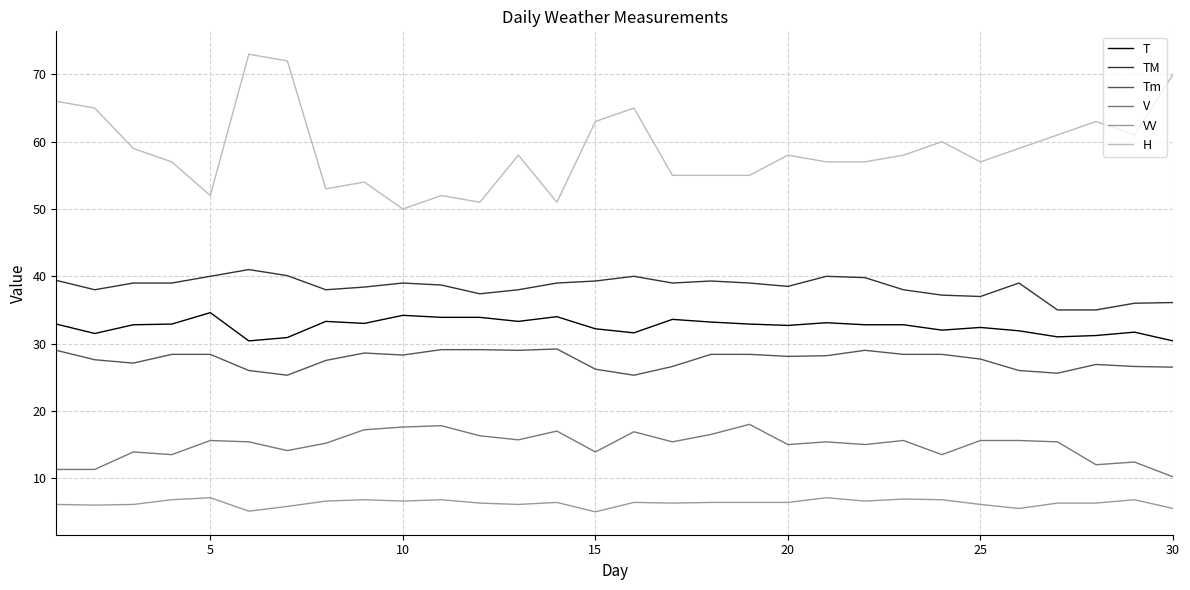

What is the maximum value for TM?

41.0